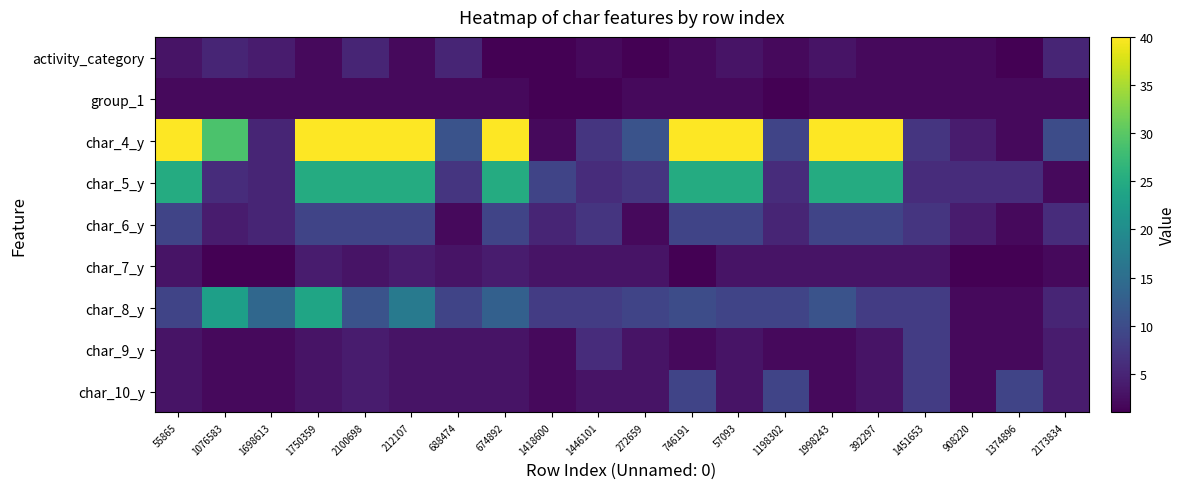

Reading left to right, extract all data points from this chart.

activity_category: 55865=3	1076583=5	1698613=4	1750359=2	2100698=5	212107=2	688474=5	674892=1	1418600=1	1446101=2	272659=1	746191=2	57093=3	1198302=2	1998243=3	392297=2	1451653=2	908220=2	1374896=1	2173834=5
group_1: 55865=2	1076583=2	1698613=2	1750359=2	2100698=2	212107=2	688474=2	674892=2	1418600=1	1446101=1	272659=2	746191=2	57093=2	1198302=1	1998243=2	392297=2	1451653=2	908220=2	1374896=2	2173834=2
char_4_y: 55865=40	1076583=29	1698613=5	1750359=40	2100698=40	212107=40	688474=11	674892=40	1418600=2	1446101=7	272659=11	746191=40	57093=40	1198302=9	1998243=40	392297=40	1451653=7	908220=4	1374896=2	2173834=10
char_5_y: 55865=25	1076583=6	1698613=5	1750359=25	2100698=25	212107=25	688474=7	674892=25	1418600=9	1446101=6	272659=7	746191=25	57093=25	1198302=6	1998243=25	392297=25	1451653=6	908220=6	1374896=6	2173834=2
char_6_y: 55865=9	1076583=4	1698613=5	1750359=9	2100698=9	212107=9	688474=2	674892=9	1418600=5	1446101=7	272659=2	746191=9	57093=9	1198302=5	1998243=9	392297=9	1451653=7	908220=4	1374896=2	2173834=6
char_7_y: 55865=3	1076583=1	1698613=1	1750359=4	2100698=3	212107=4	688474=3	674892=4	1418600=3	1446101=3	272659=3	746191=1	57093=3	1198302=3	1998243=3	392297=3	1451653=3	908220=1	1374896=1	2173834=2
char_8_y: 55865=9	1076583=23	1698613=14	1750359=24	2100698=11	212107=17	688474=9	674892=13	1418600=8	1446101=8	272659=9	746191=10	57093=9	1198302=9	1998243=11	392297=8	1451653=8	908220=2	1374896=2	2173834=5
char_9_y: 55865=3	1076583=2	1698613=2	1750359=3	2100698=4	212107=3	688474=3	674892=3	1418600=2	1446101=6	272659=3	746191=2	57093=3	1198302=2	1998243=2	392297=3	1451653=8	908220=2	1374896=2	2173834=4
char_10_y: 55865=3	1076583=2	1698613=2	1750359=3	2100698=4	212107=3	688474=3	674892=3	1418600=2	1446101=3	272659=3	746191=9	57093=3	1198302=9	1998243=2	392297=3	1451653=8	908220=2	1374896=9	2173834=4